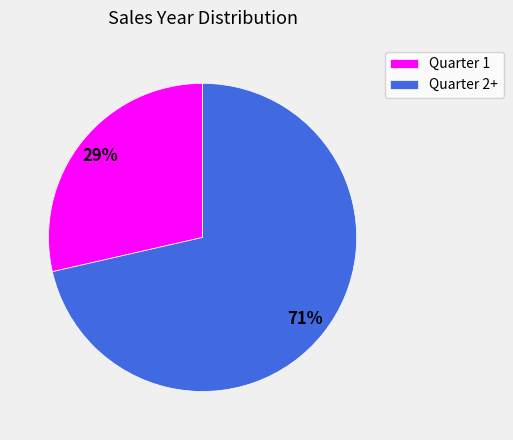

Approximately how many times larger is the value at Quarter 1 compared to Quarter 2+?

0.4